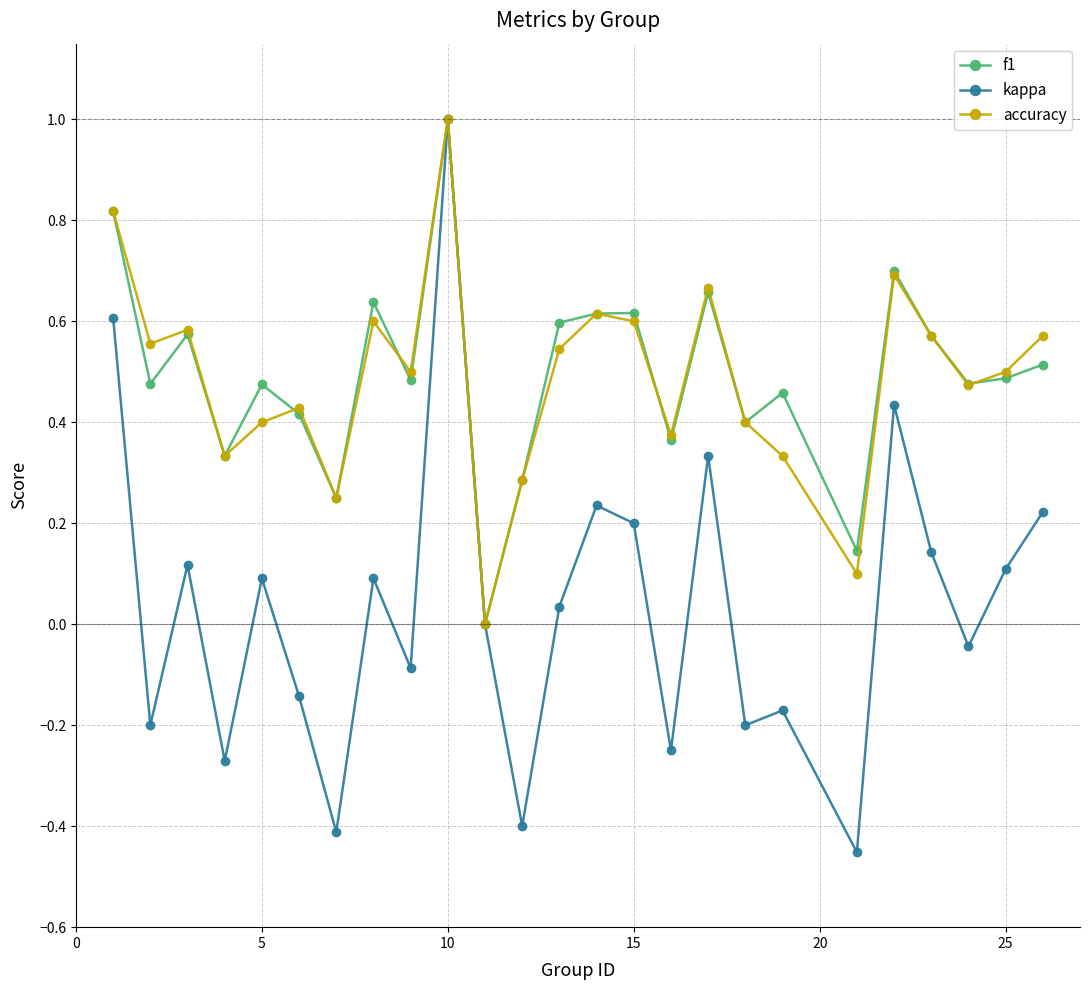

How many values in the f1 series exceed 0?

24